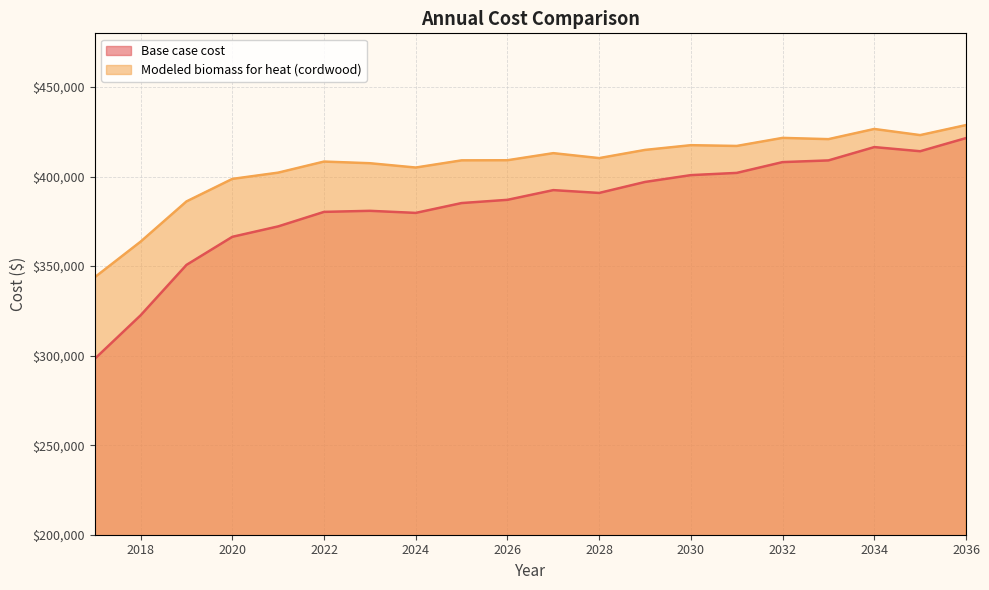

The Modeled biomass for heat (cordwood) series shows 730252.5 at 2034. True or false?

False